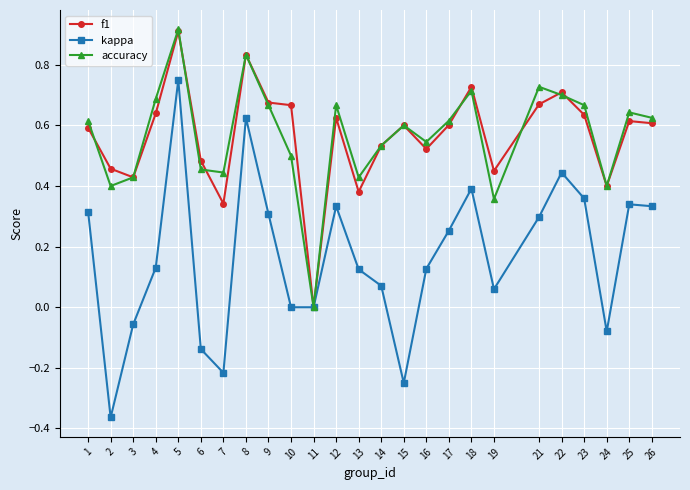

At which label does accuracy reach its peak?

5